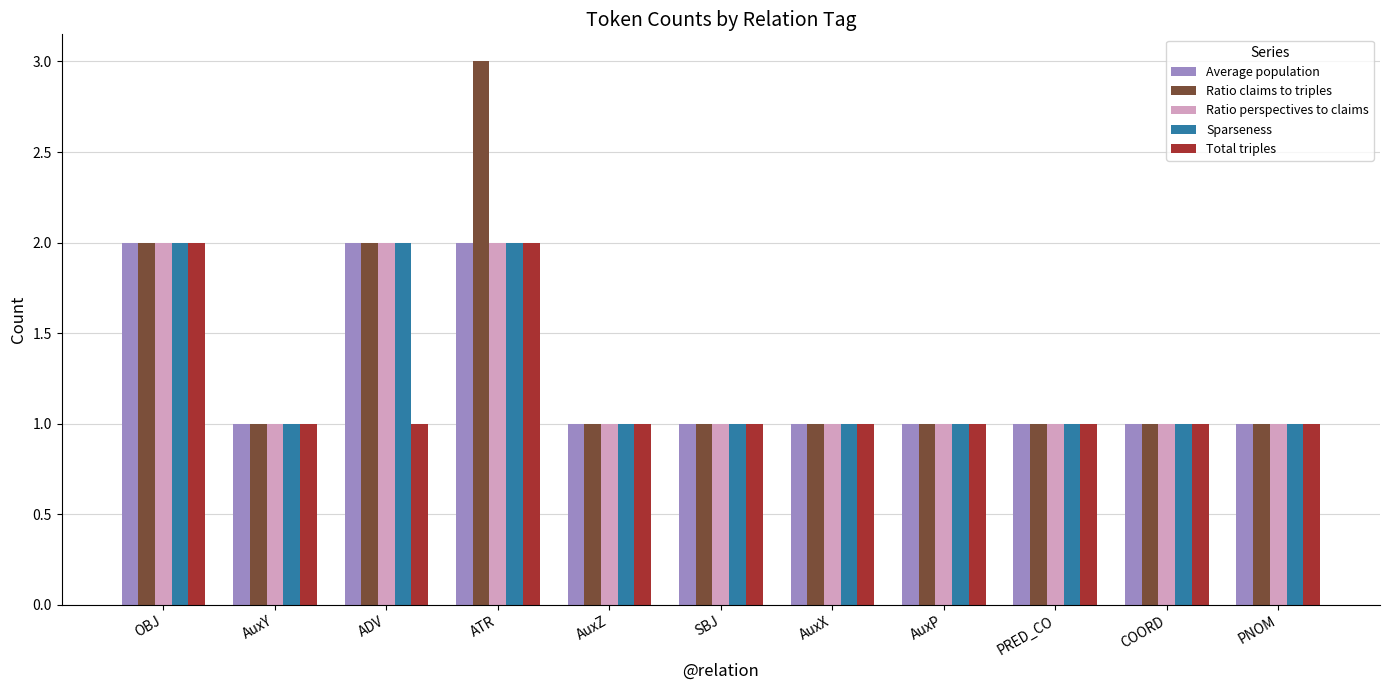

Reading right to left, list all the values displayed in this chart.

Average population: PNOM=1	COORD=1	PRED_CO=1	AuxP=1	AuxX=1	SBJ=1	AuxZ=1	ATR=2	ADV=2	AuxY=1	OBJ=2
Ratio claims to triples: PNOM=1	COORD=1	PRED_CO=1	AuxP=1	AuxX=1	SBJ=1	AuxZ=1	ATR=3	ADV=2	AuxY=1	OBJ=2
Ratio perspectives to claims: PNOM=1	COORD=1	PRED_CO=1	AuxP=1	AuxX=1	SBJ=1	AuxZ=1	ATR=2	ADV=2	AuxY=1	OBJ=2
Sparseness: PNOM=1	COORD=1	PRED_CO=1	AuxP=1	AuxX=1	SBJ=1	AuxZ=1	ATR=2	ADV=2	AuxY=1	OBJ=2
Total triples: PNOM=1	COORD=1	PRED_CO=1	AuxP=1	AuxX=1	SBJ=1	AuxZ=1	ATR=2	ADV=1	AuxY=1	OBJ=2